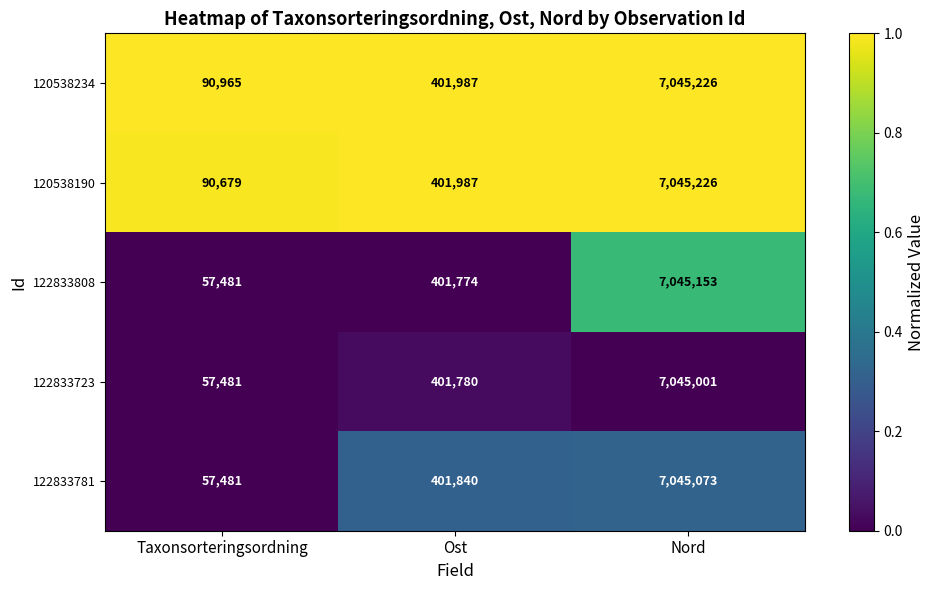

What is the sum of all 122833723 values?

7504262